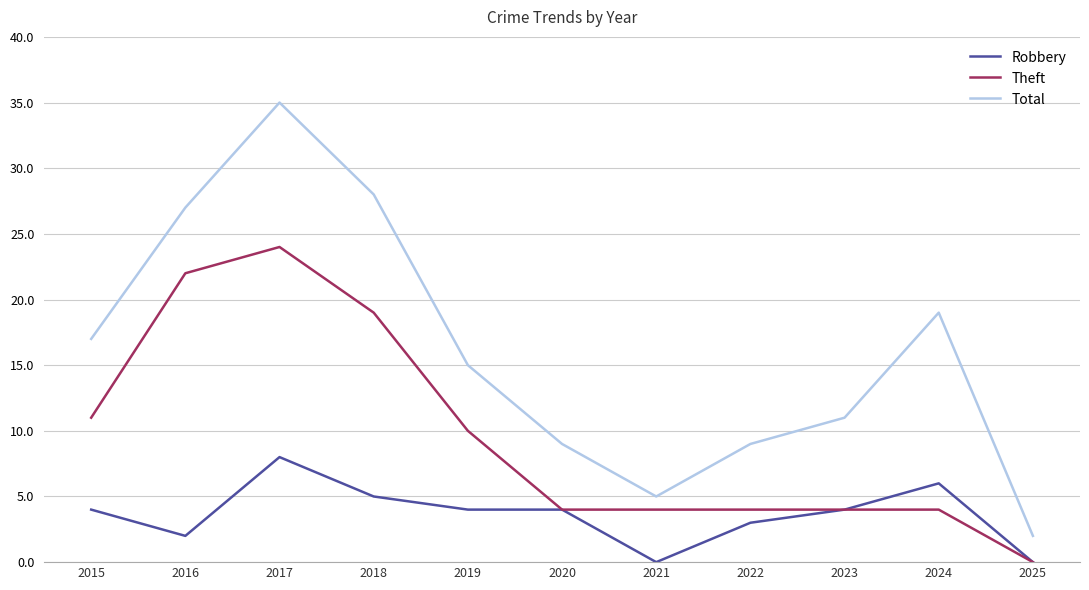

Which series has the largest total across all categories?

Total